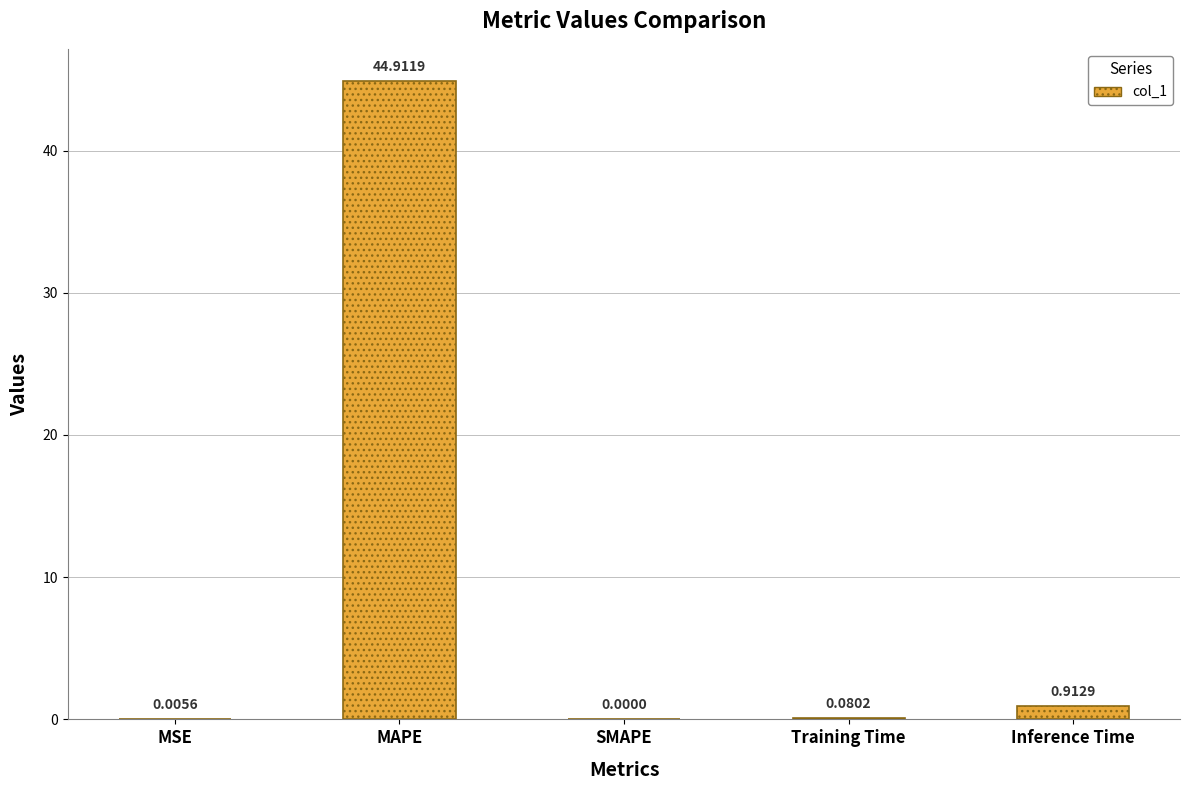

Which has a higher value, Inference Time or SMAPE?

Inference Time